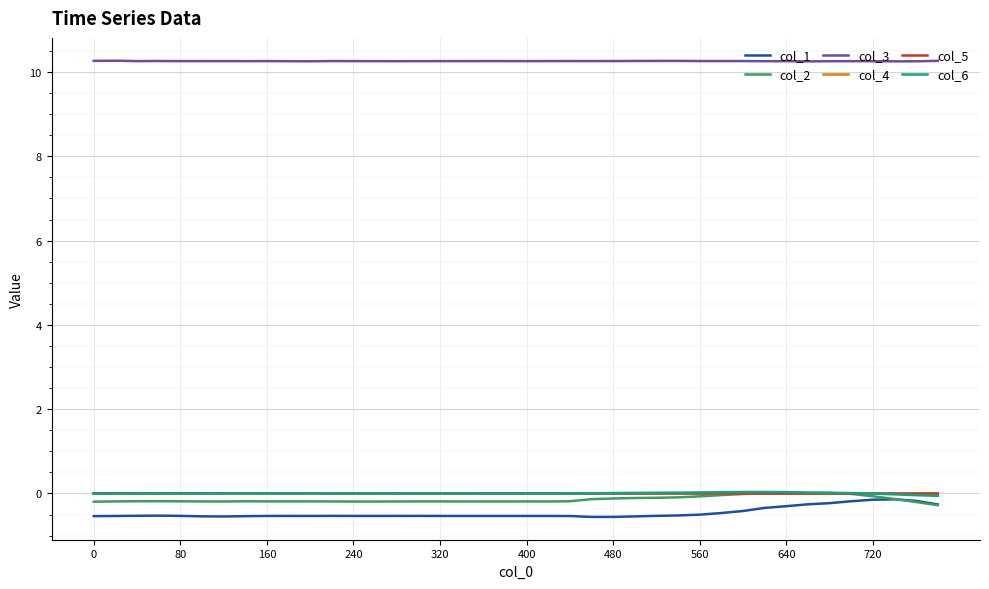

Which series has the largest total across all categories?

col_3